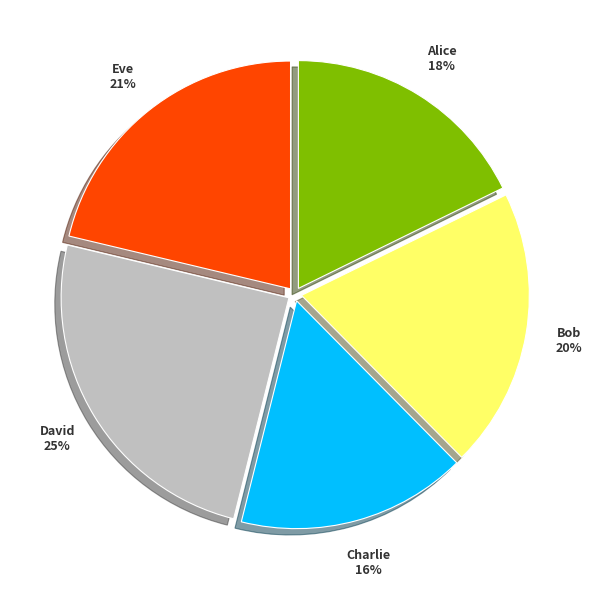

Count the number of slices in the pie.

5